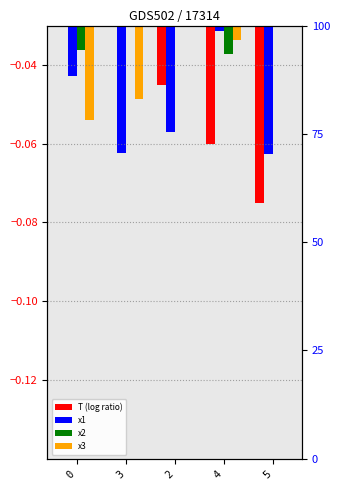

Is it true that x2 equals -0.0 at 2?

True